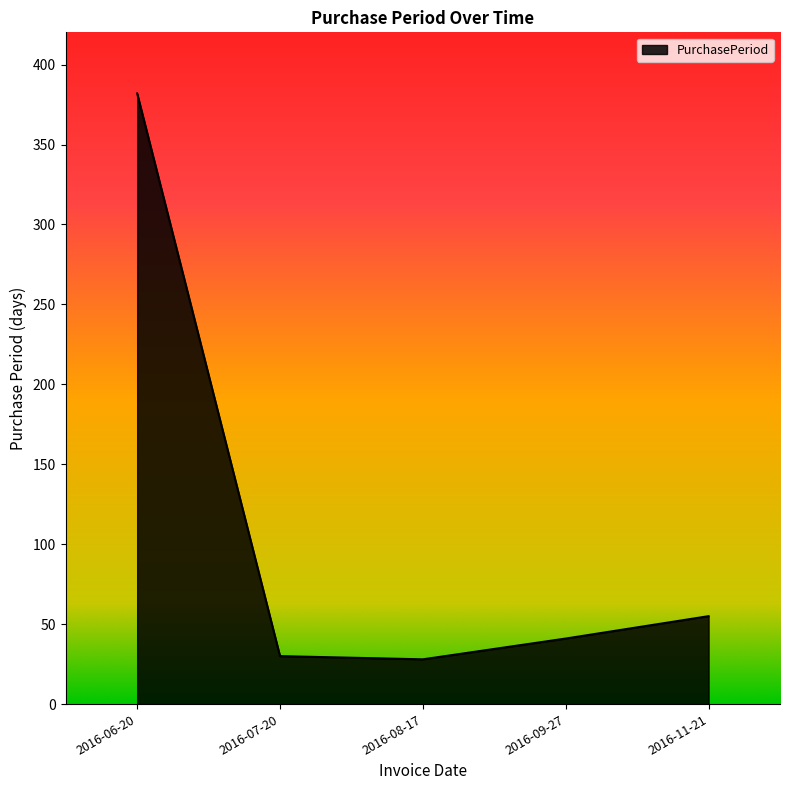

How many interior local valleys (lower than both neighbors) does the data have?

1